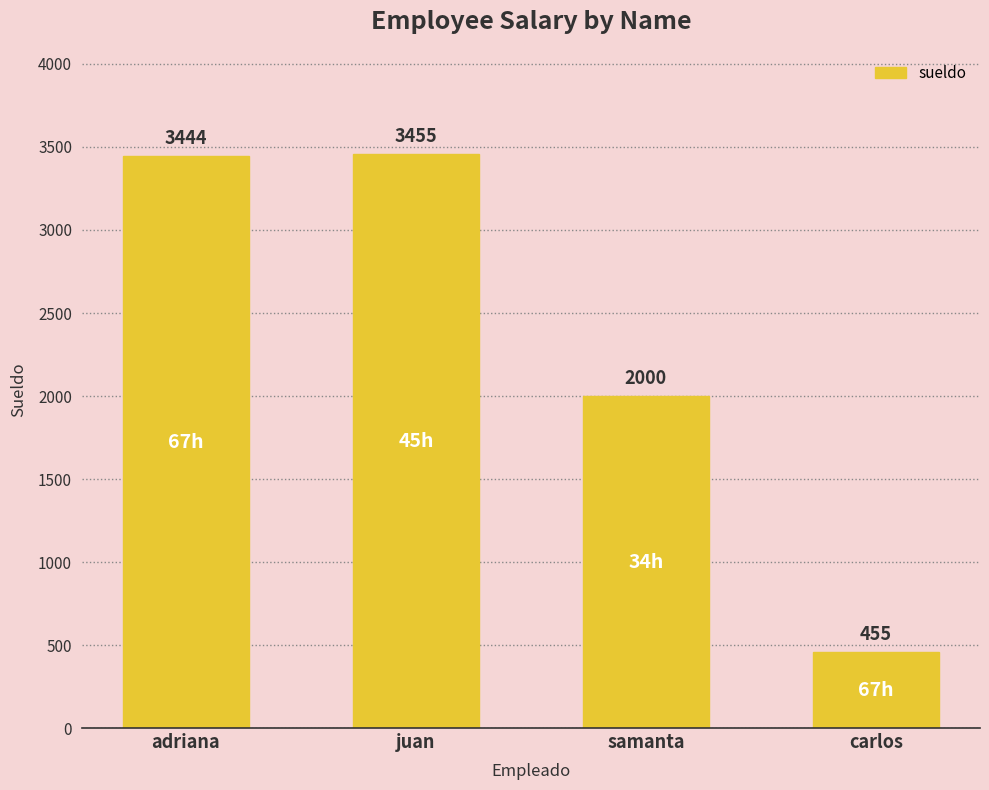

Between adriana and samanta, which is larger?

adriana